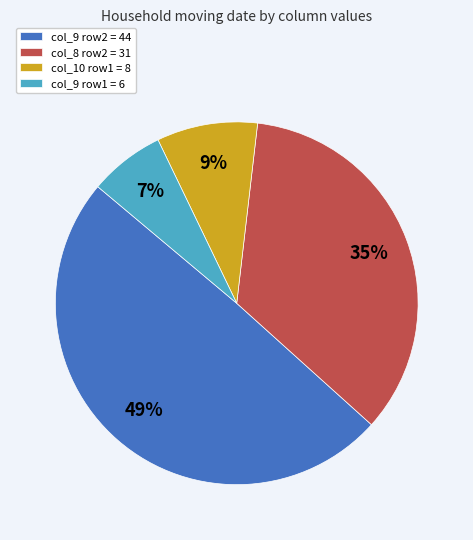

To the nearest percent, what is the average slice percentage?

25%